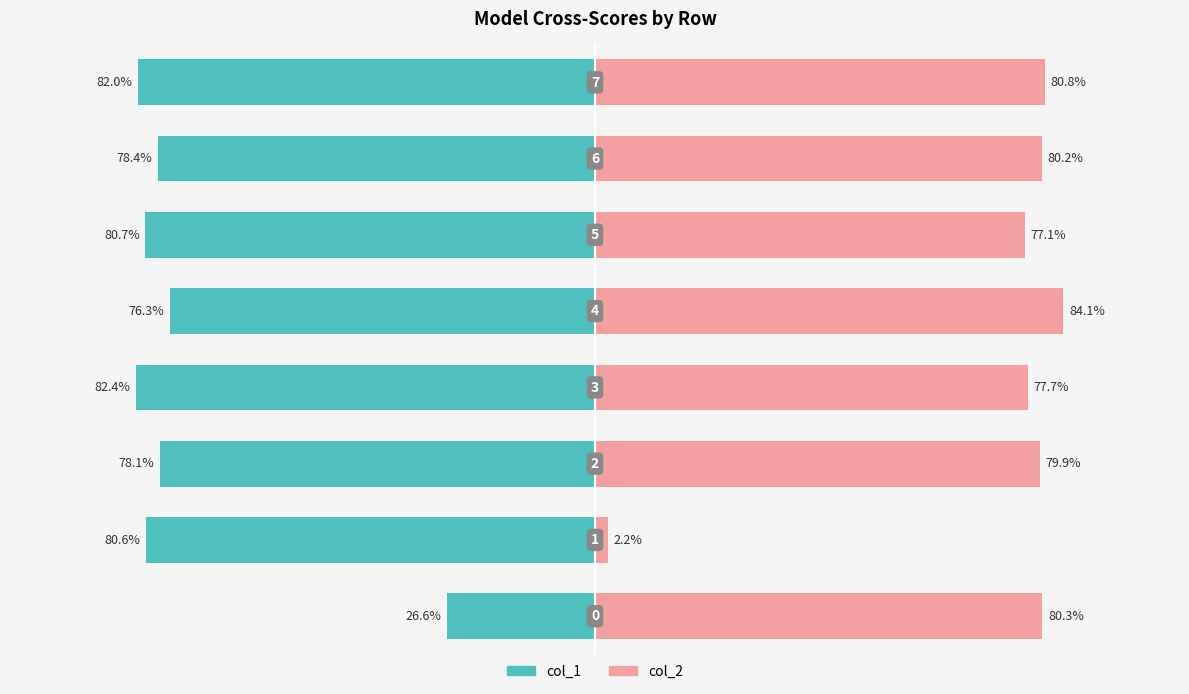

Which category has the highest value in the col_1 series?

3